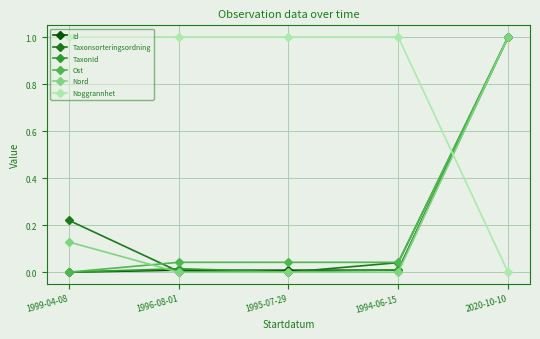

Is it true that Nord equals 0.0 at 1996-08-01?

True